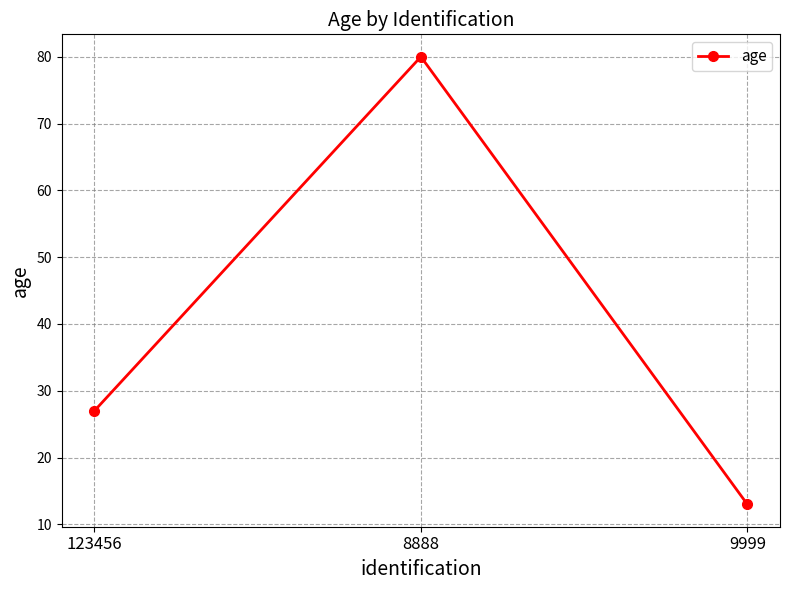

List the labels in order of value, largest first.

8888, 123456, 9999